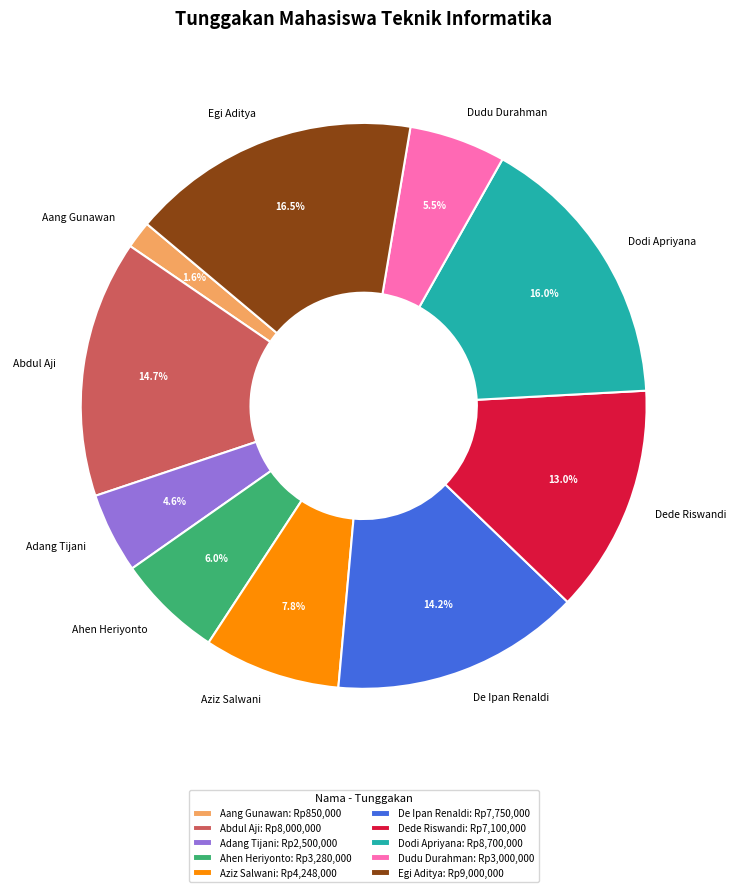

Count the number of slices in the pie.

10